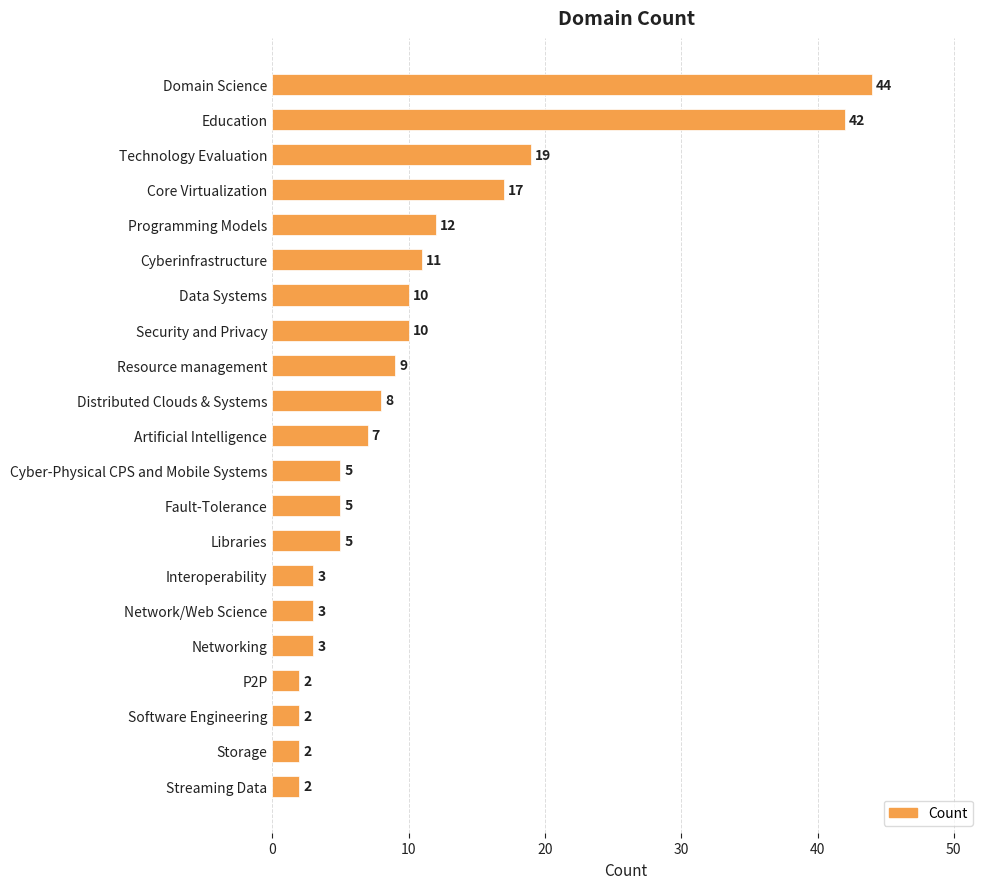

Does the chart contain any negative values?

No